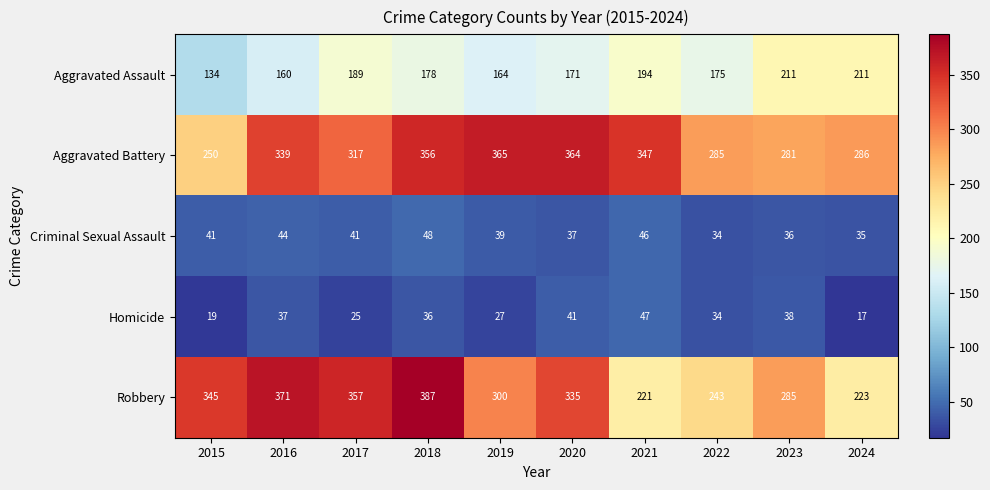

What is the difference between the maximum and minimum values in the Aggravated Assault series?

77